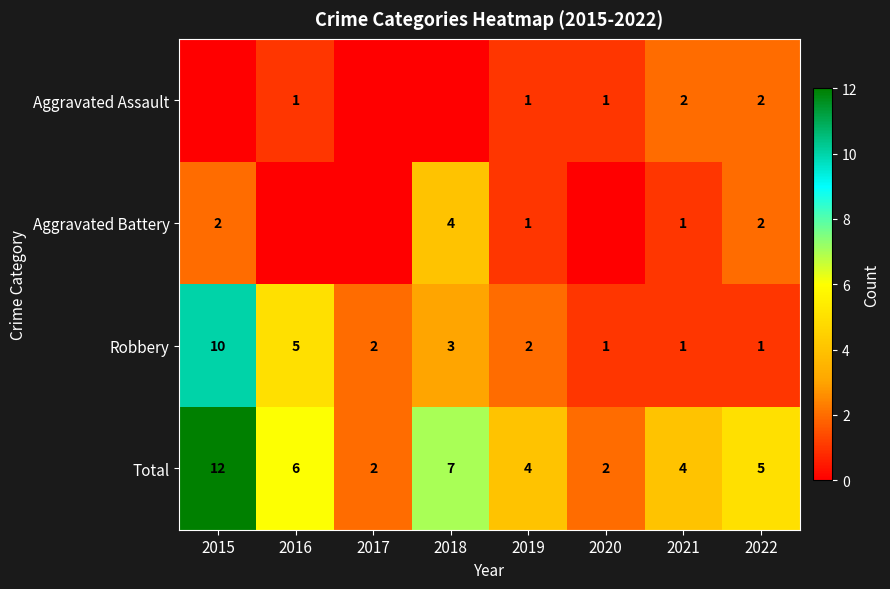

How many Total values are between 4 and 7?

5